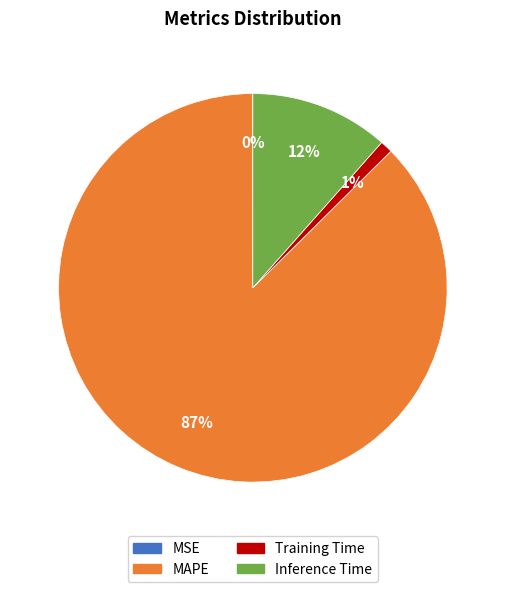

Which slice is the largest?

MAPE